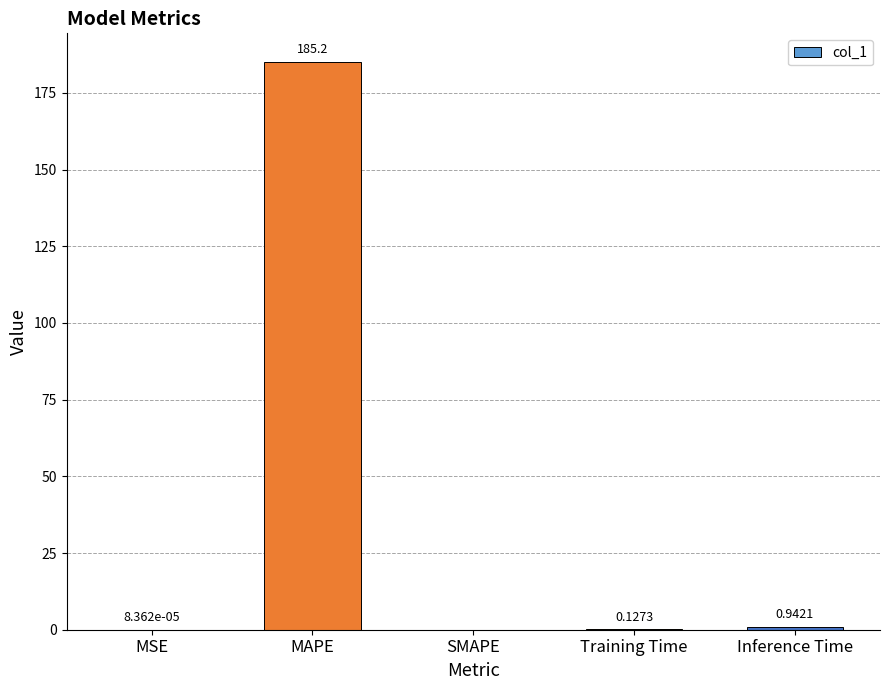

At which category does the chart reach its peak across all series?

MAPE